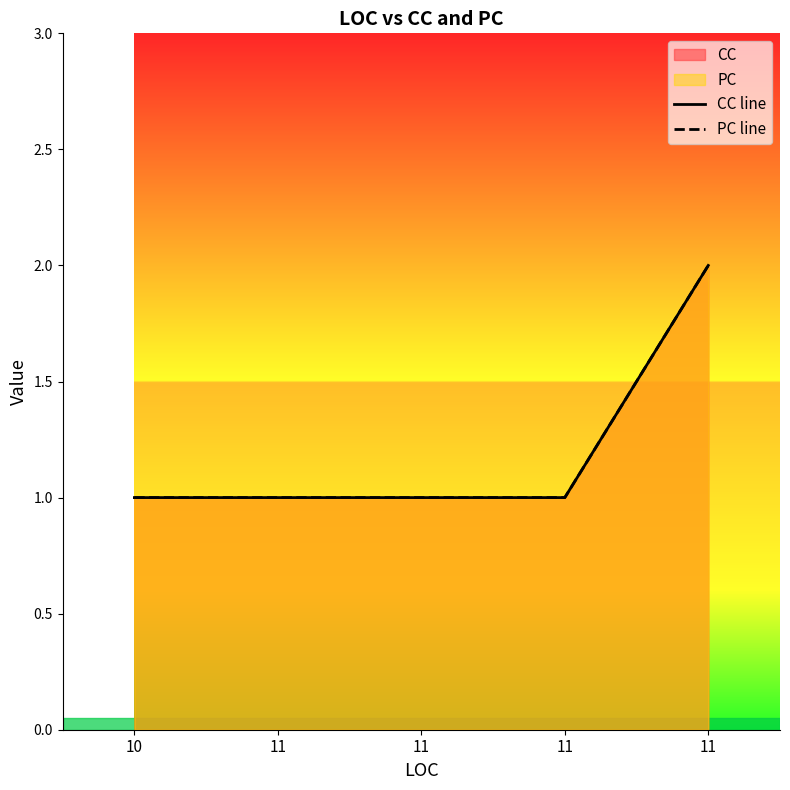

Rank the categories by CC line value from lowest to highest.

10, 11, 11, 11, 11